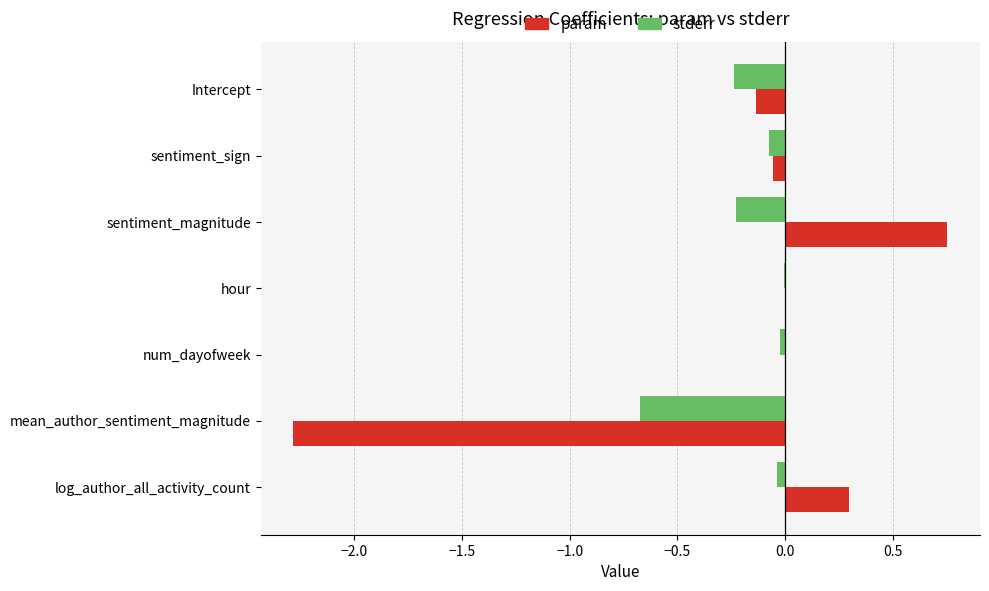

What is the total value across all series at Intercept?

-0.4